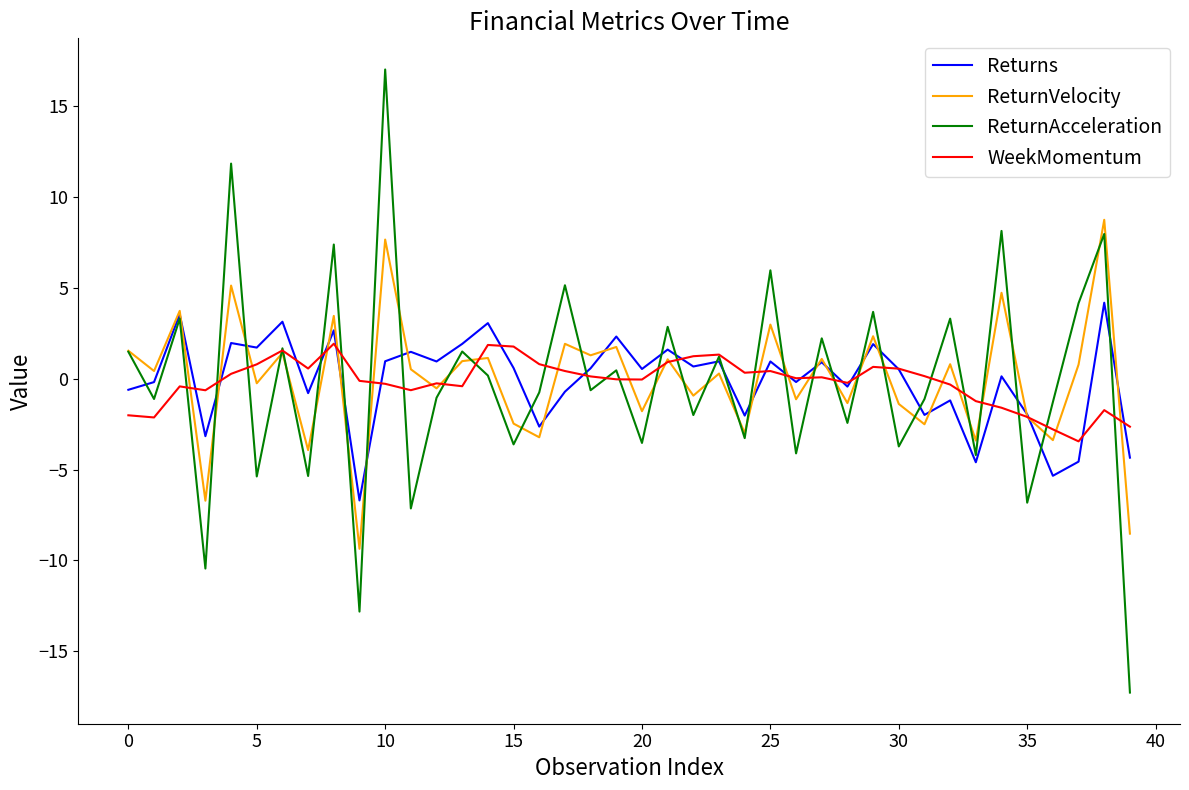

Rank the series by their maximum value, from highest to lowest.

ReturnAcceleration, ReturnVelocity, Returns, WeekMomentum